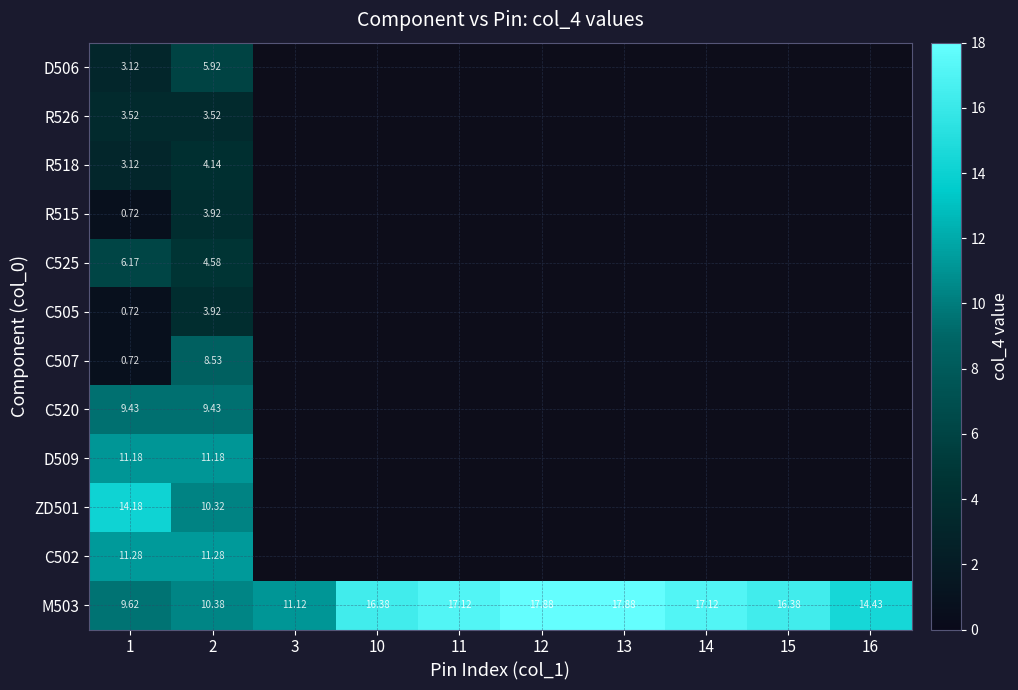

What is the highest value of the D506 series?

5.9